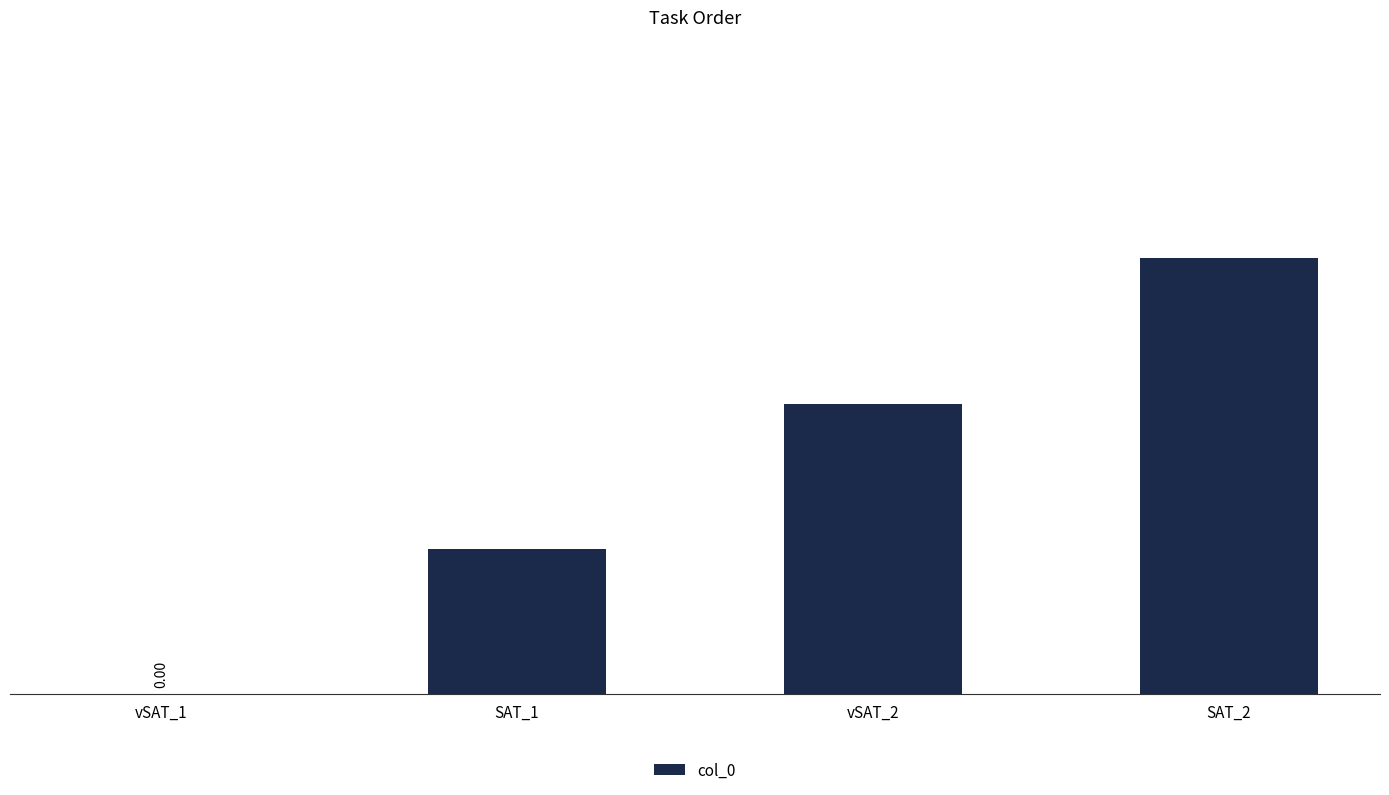

What is the sum of the values at SAT_2 and SAT_1?

4